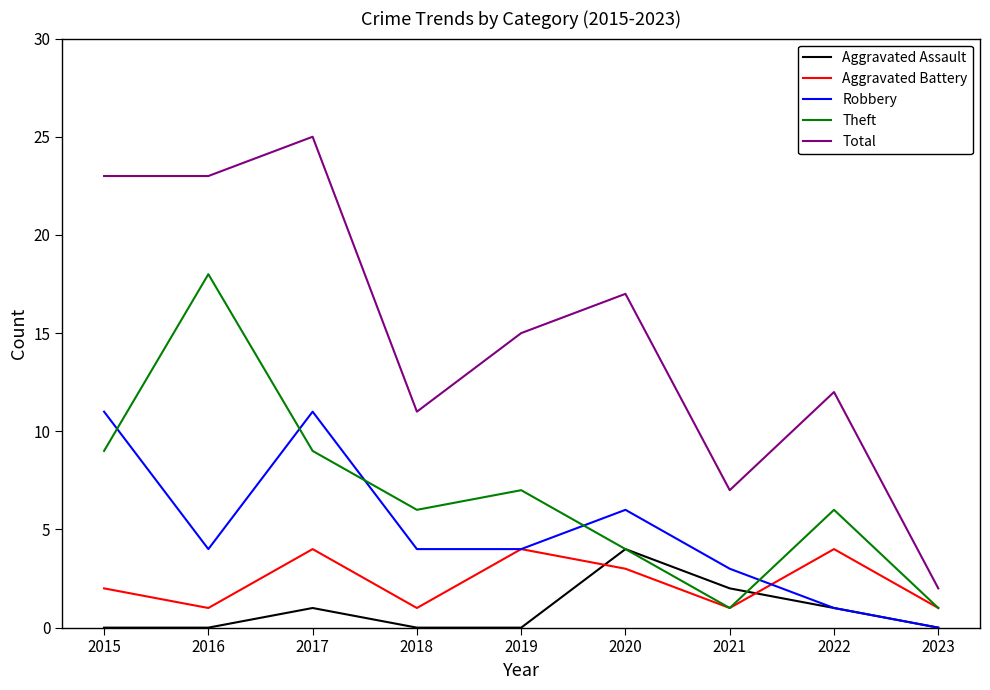

What is the greatest value displayed?

25